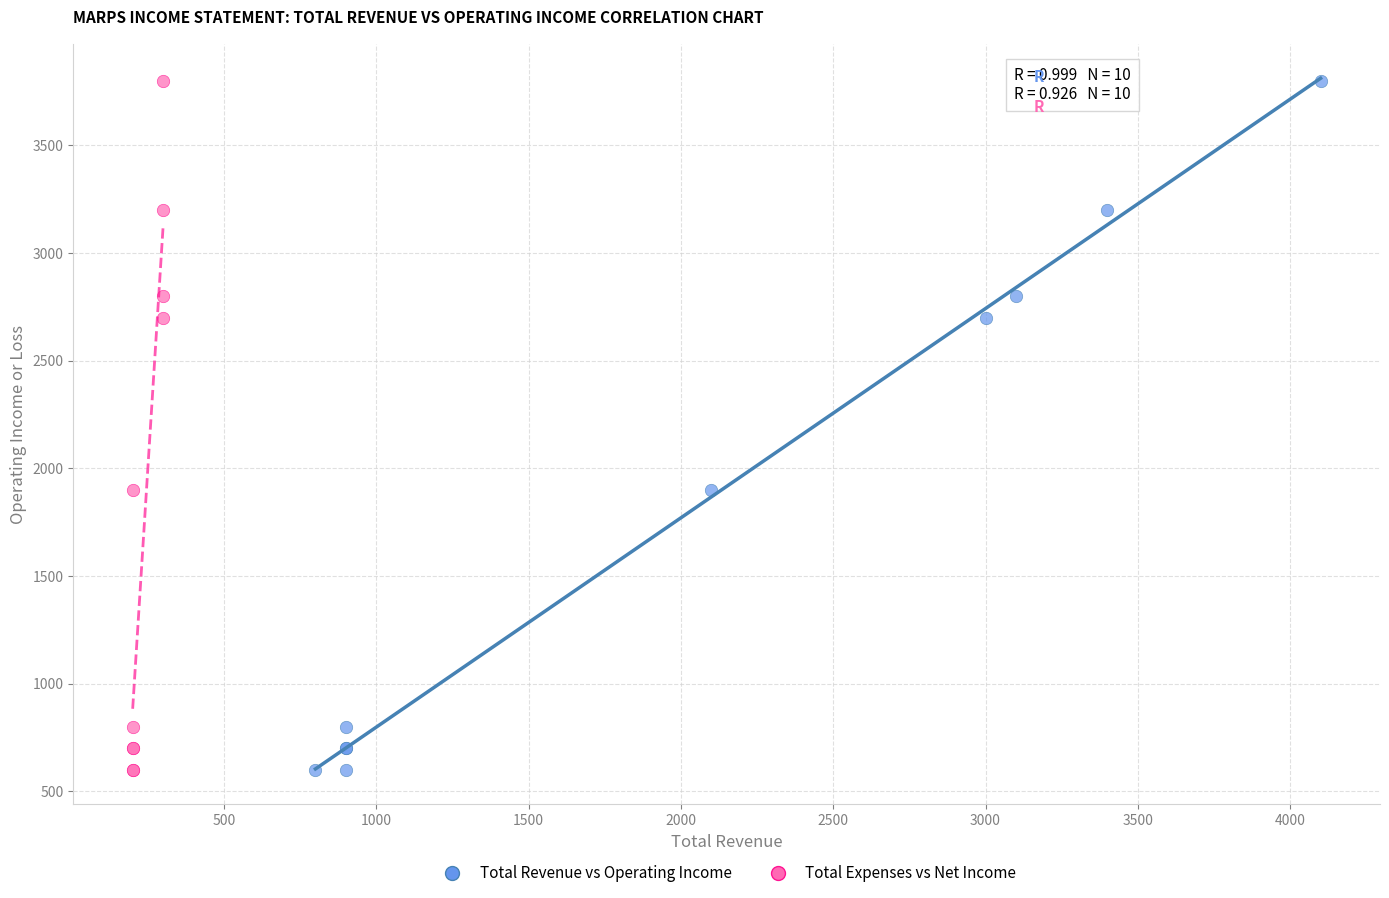

What are all the series names shown in the legend?

Total Revenue vs Operating Income, Total Expenses vs Net Income